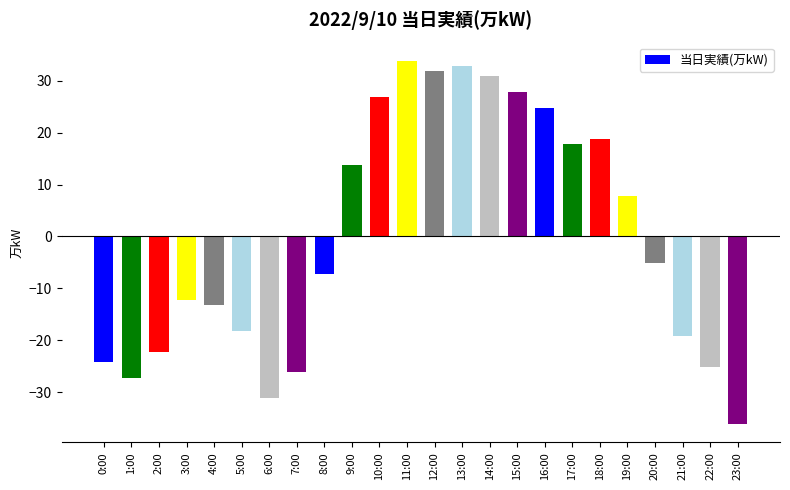

Is it true that the value at 22:00 is -43.1?

False